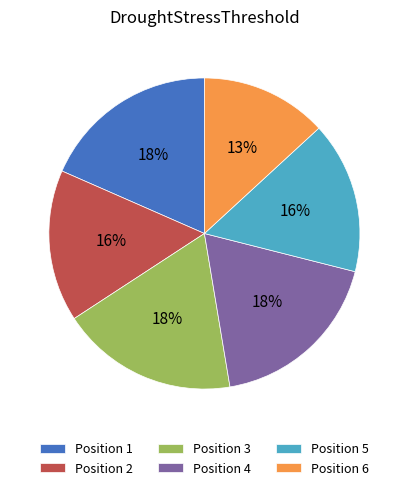

Between Position 1 and Position 5, which is larger?

Position 1